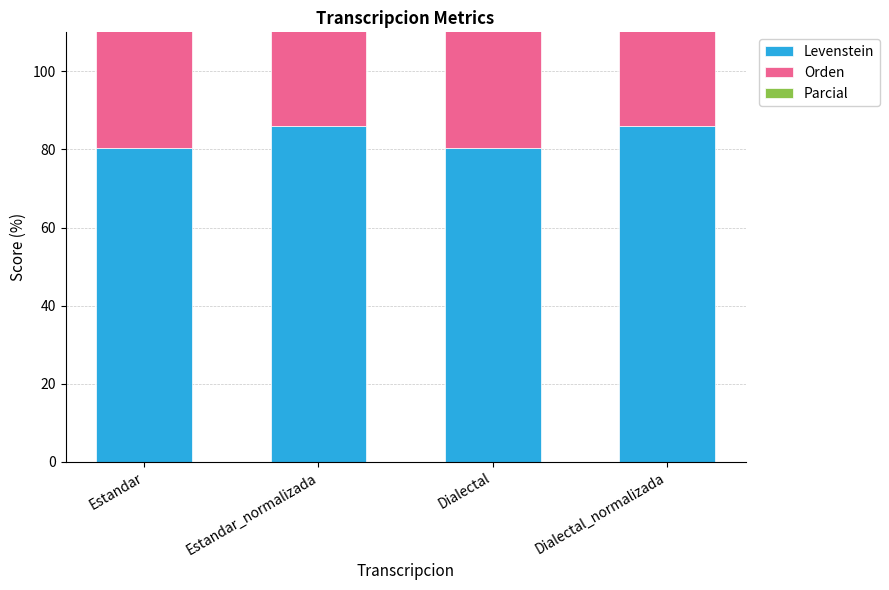

Which category has the highest value across all series?

Estandar_normalizada